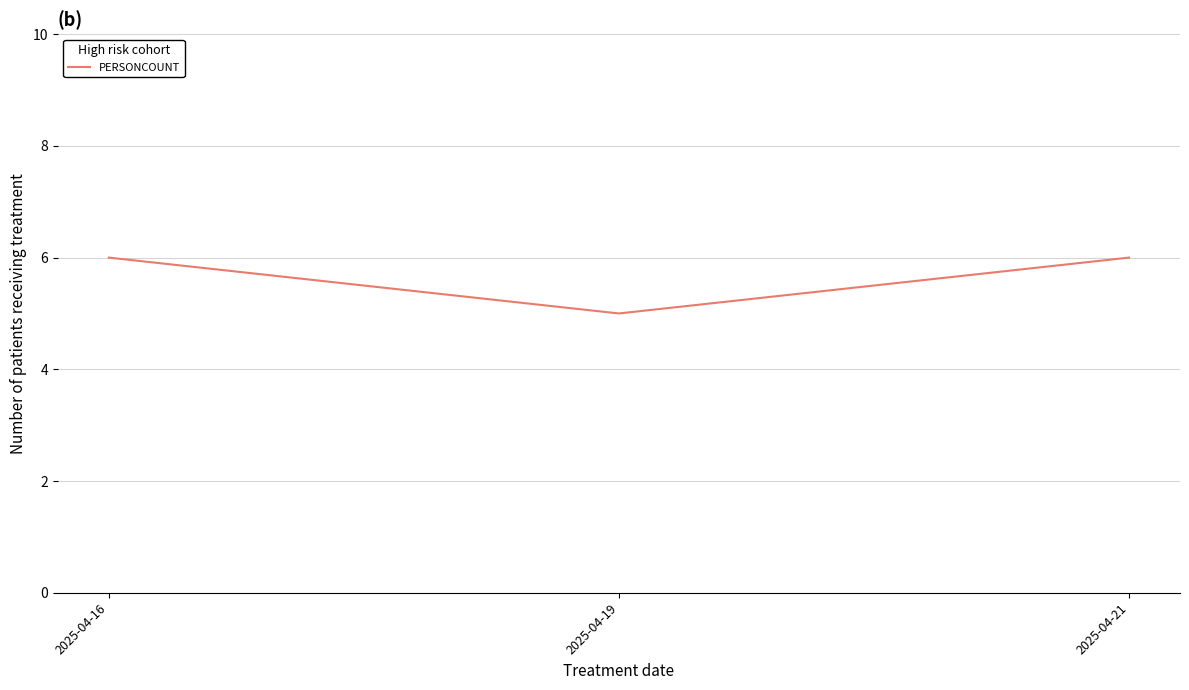

What is the minimum value shown in the chart?

5